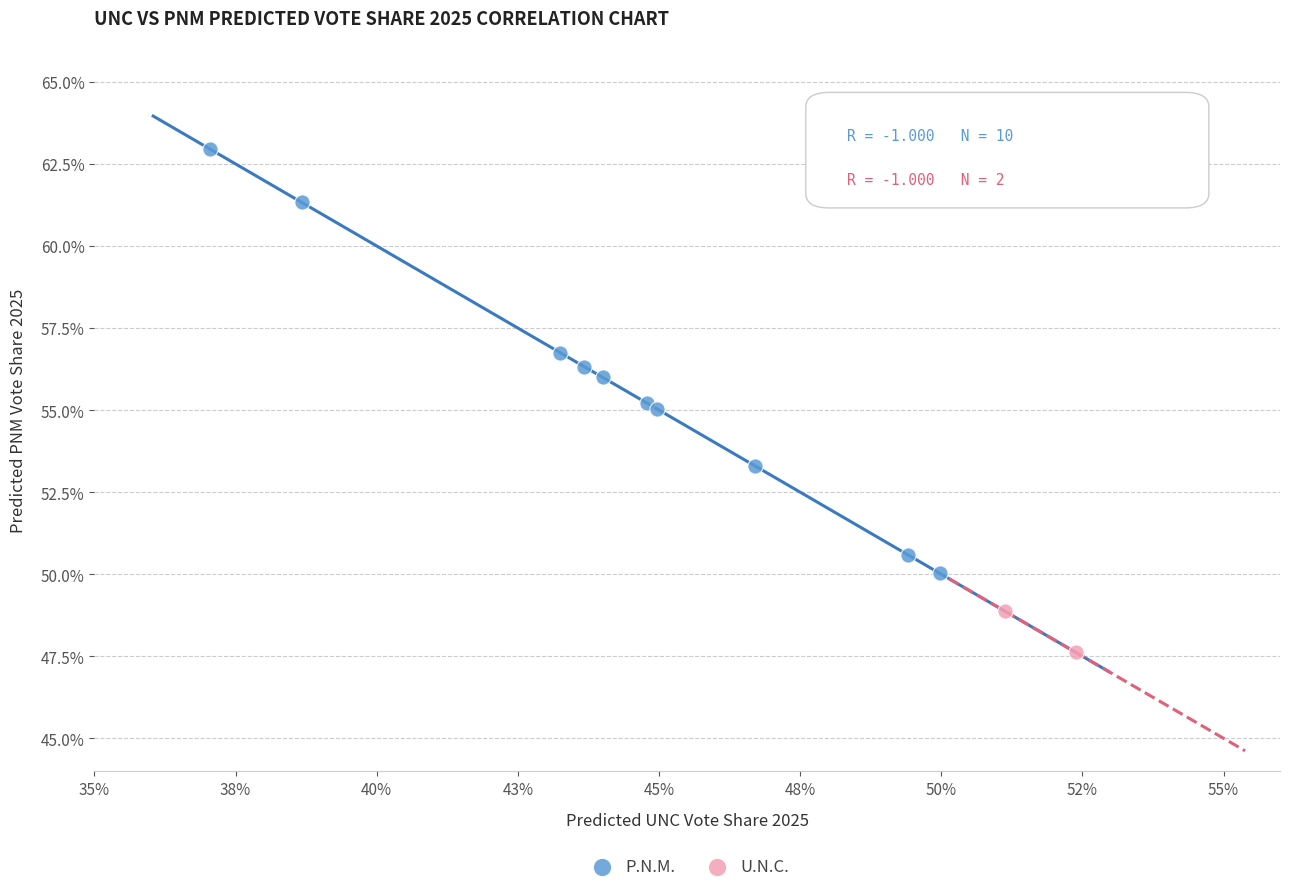

What are all the series names shown in the legend?

P.N.M., U.N.C.